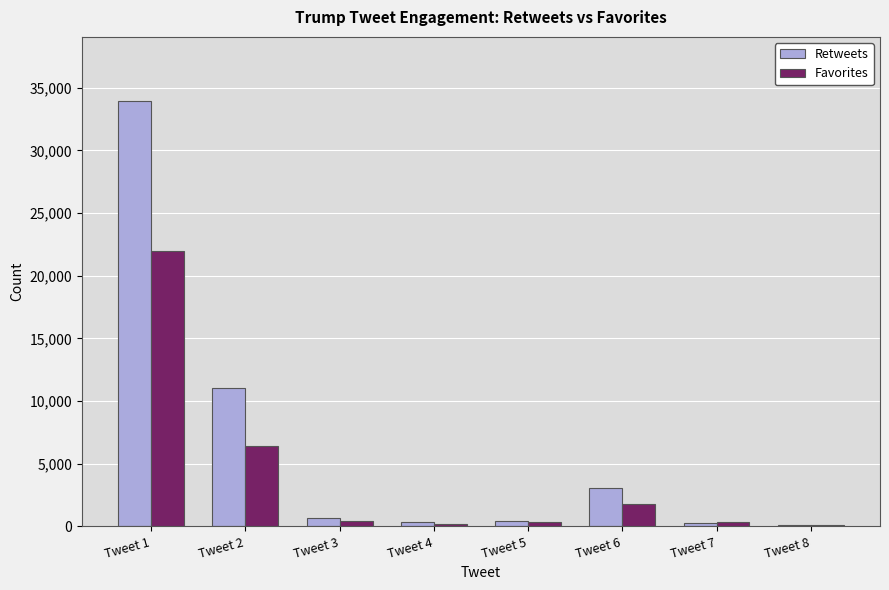

How many groups of bars are there?

8